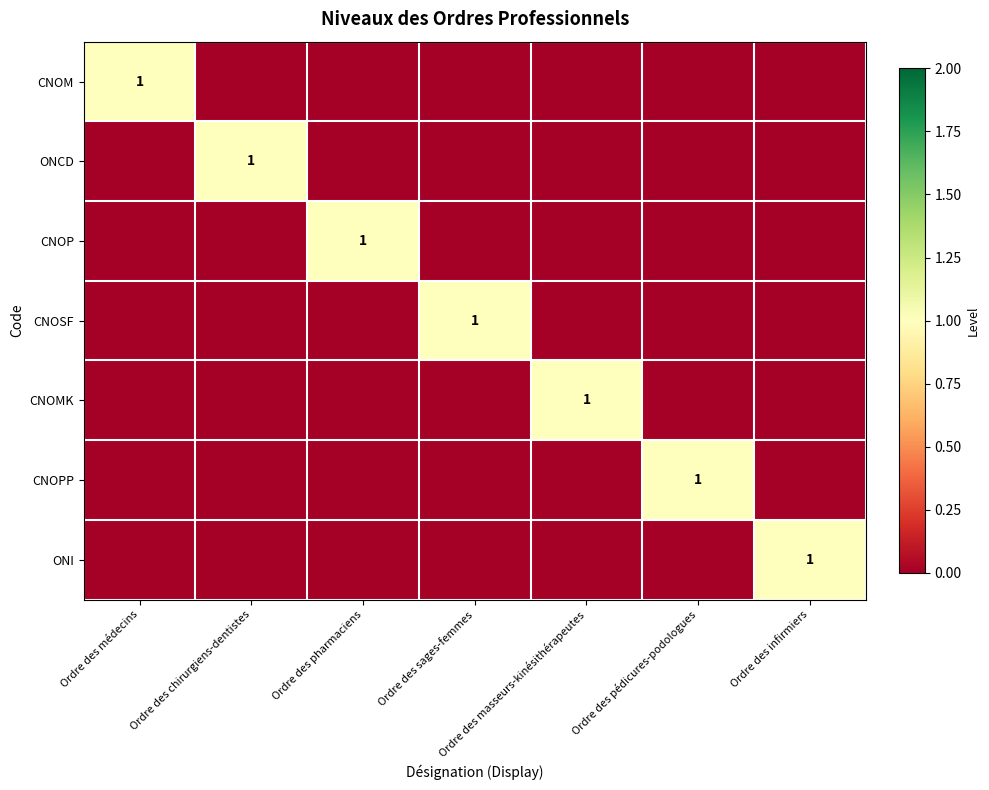

True or false: ONI has a value of 0 at Ordre des infirmiers.

False